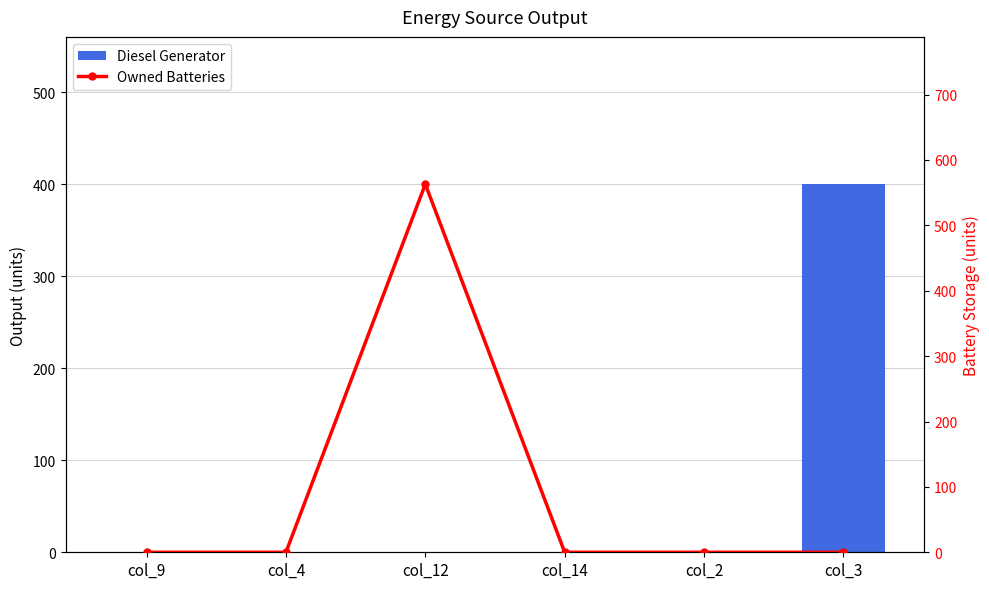

What is the average value of the Diesel Generator series?

67